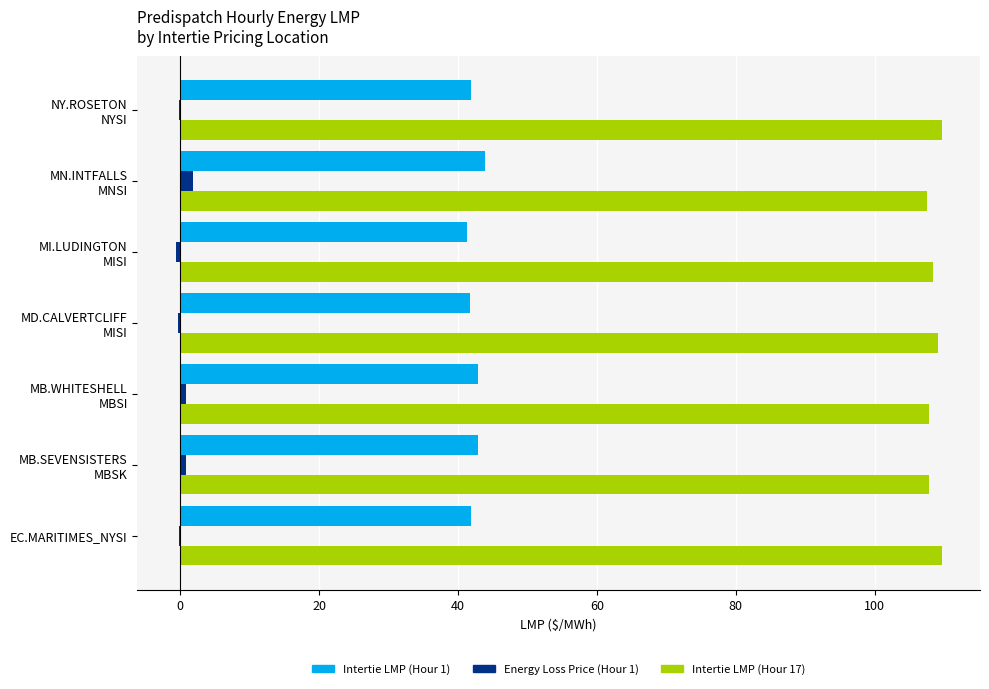

Which series has the largest total across all categories?

Intertie LMP (Hour 17)